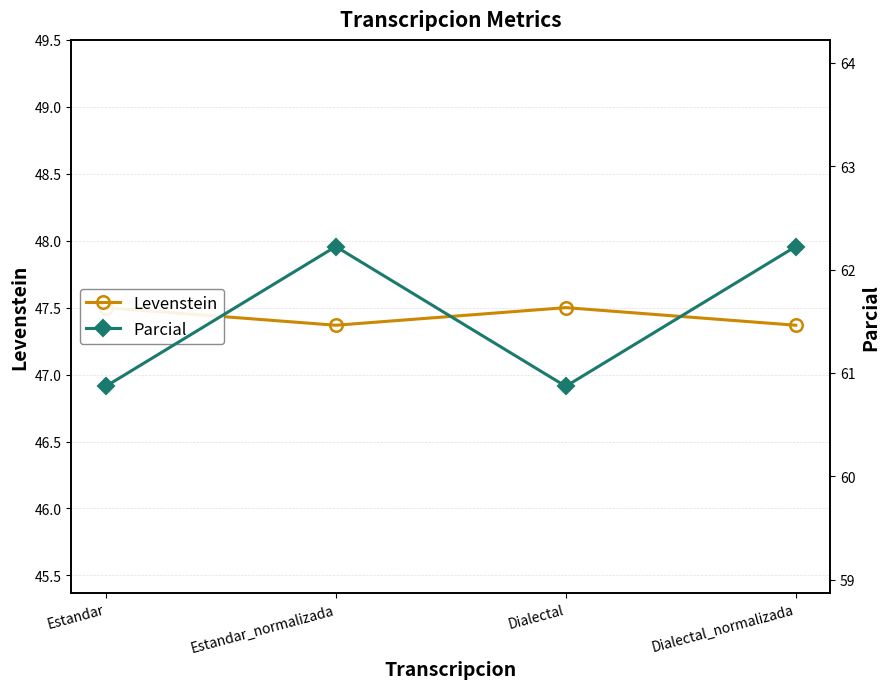

Reading left to right, transcribe all the data shown in this chart.

Levenstein: 47.5	47.4	47.5	47.4
Parcial: 60.9	62.2	60.9	62.2